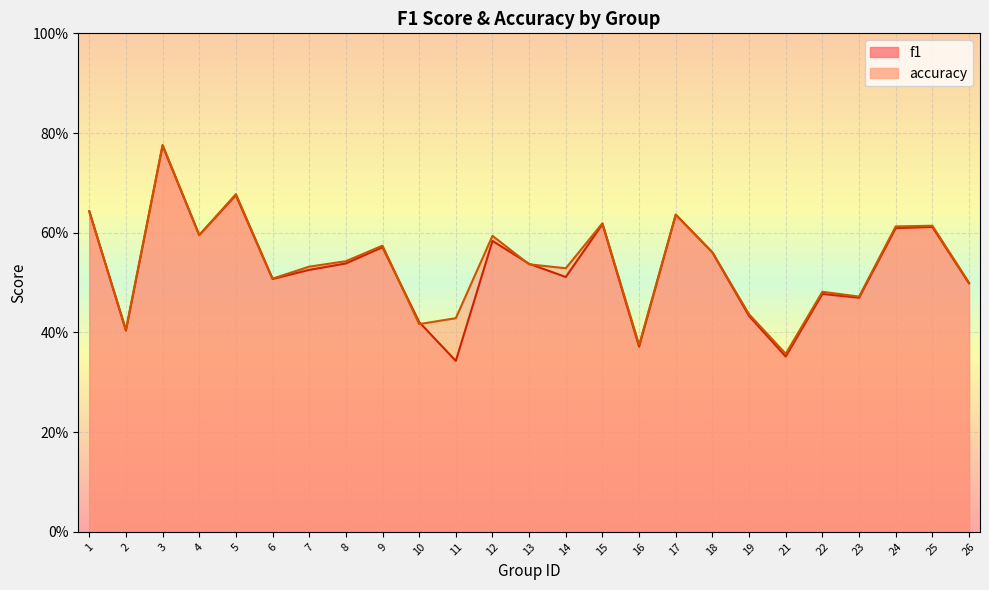

Rank the series by their average value, from lowest to highest.

f1, accuracy